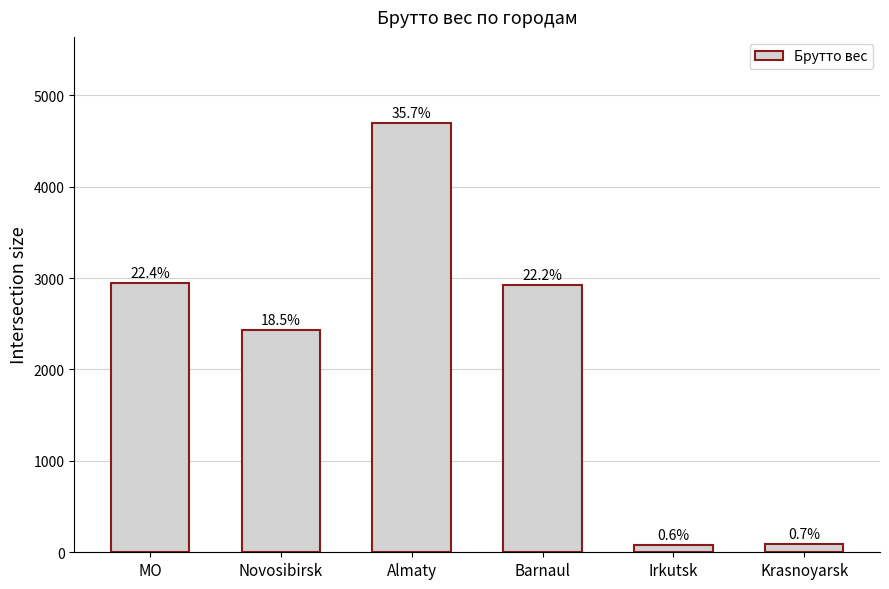

Reading right to left, list all the values displayed in this chart.

Krasnoyarsk=90	Irkutsk=78	Barnaul=2929	Almaty=4698	Novosibirsk=2431	MO=2945